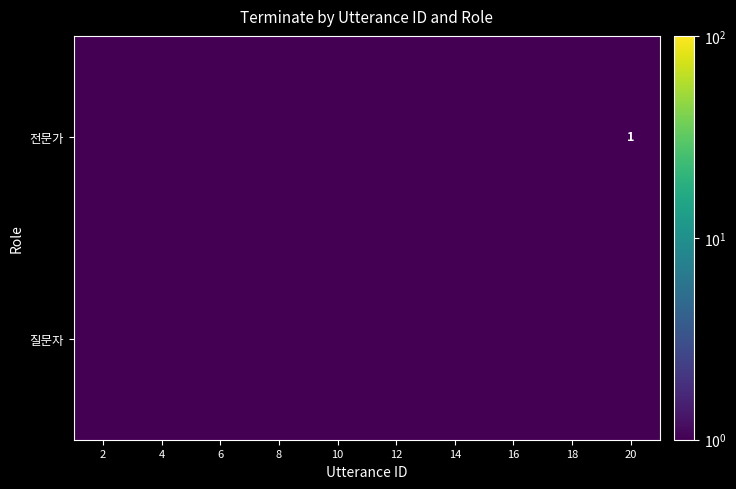

The 전문가 series shows 0.0 at 4. True or false?

True